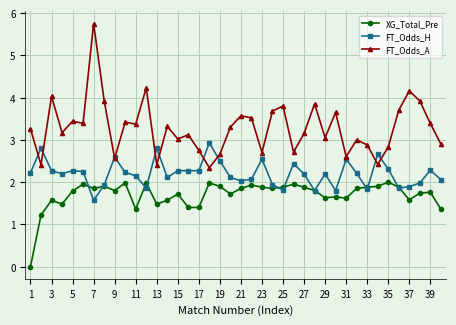

Rank the series by their average value, from highest to lowest.

FT_Odds_A, FT_Odds_H, XG_Total_Pre